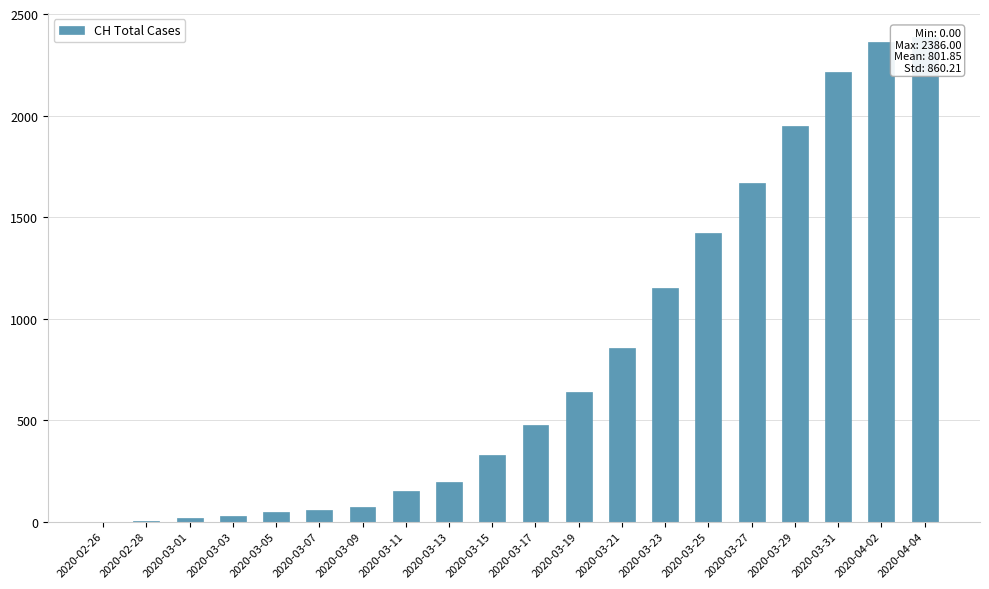

The value at 2020-04-02 is 1583. True or false?

False